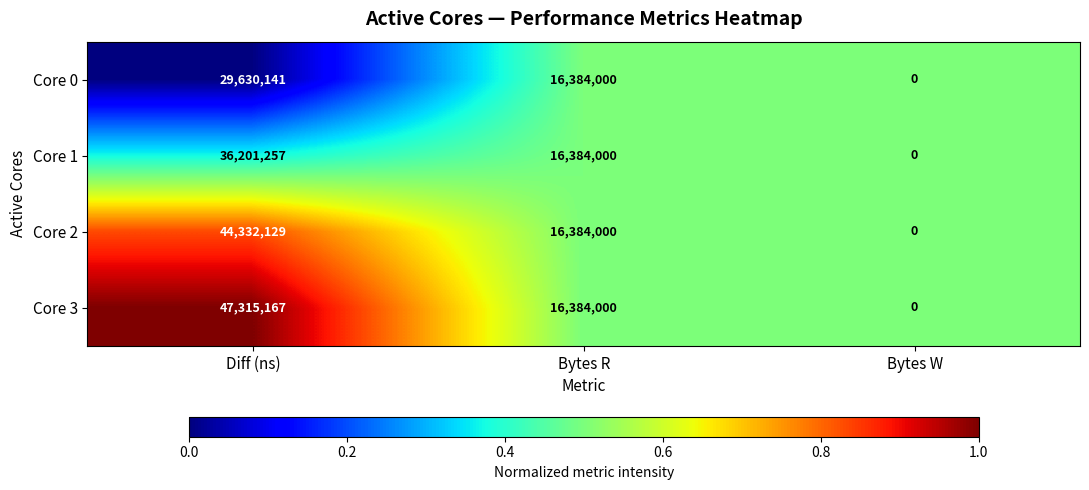

At which category does the chart reach its peak across all series?

Diff (ns)